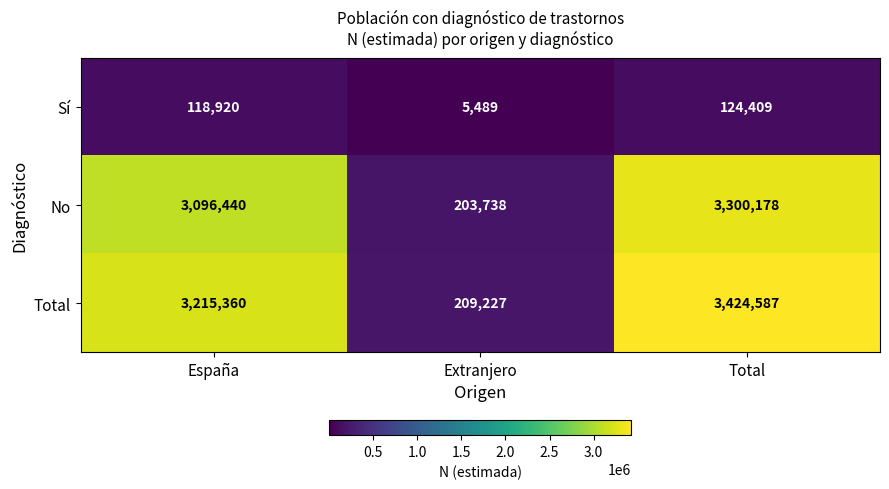

The value of No at Extranjero is 203738. True or false?

True